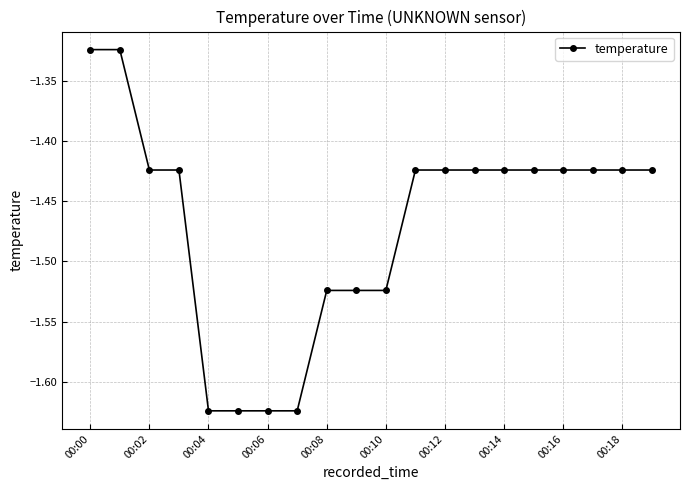

What is the difference between the maximum and minimum values?

0.3